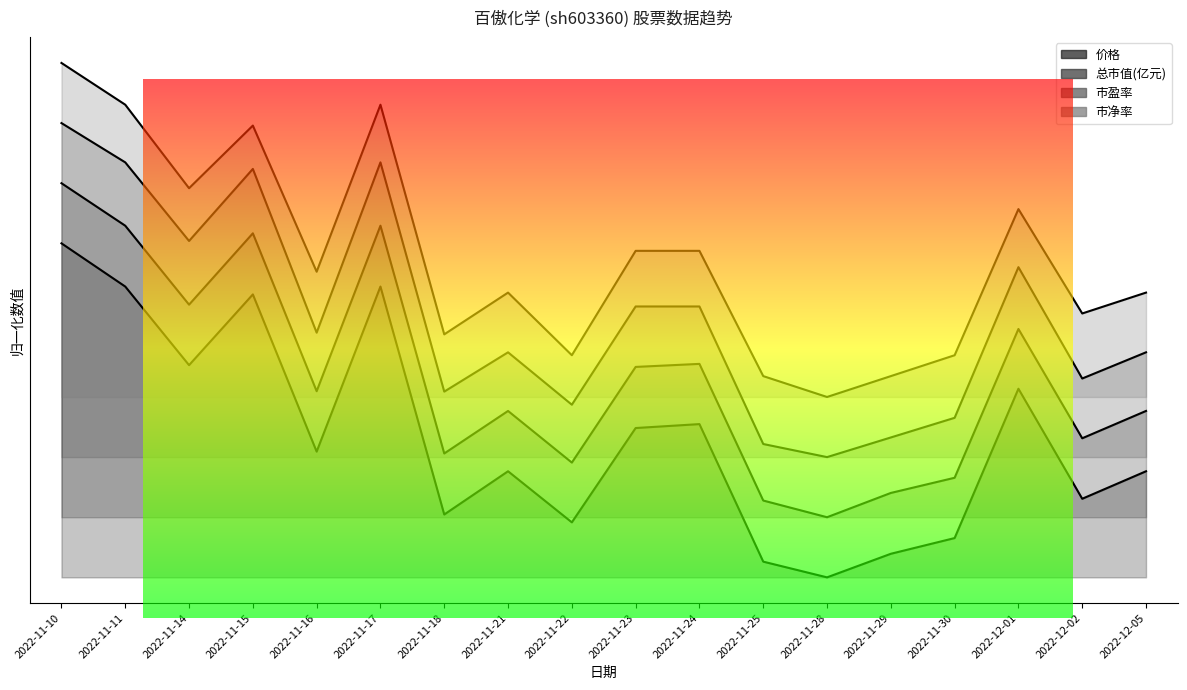

Which series has the widest spread of values?

总市值(亿元)